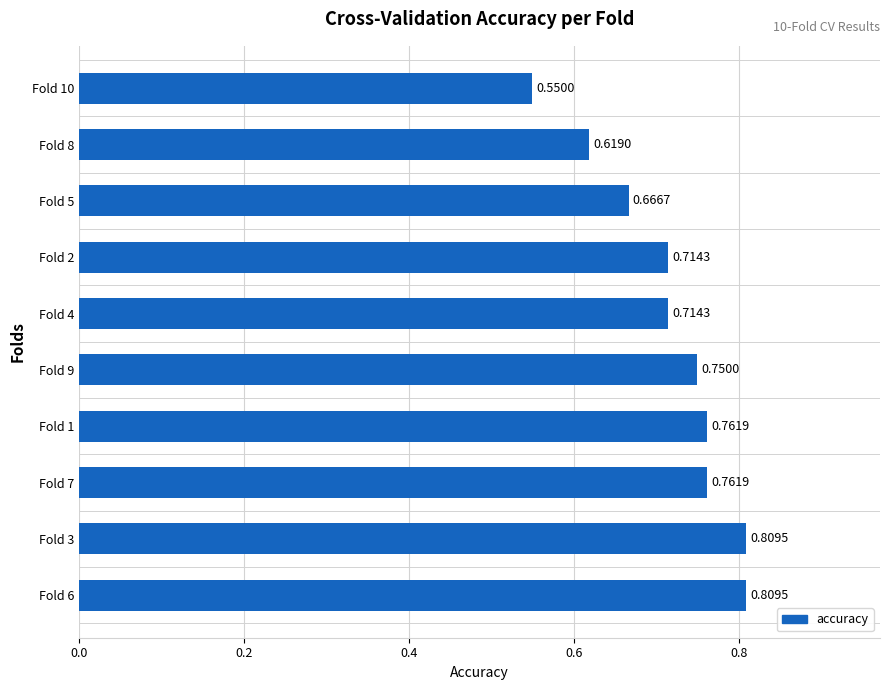

What is the sum of all values?

7.2